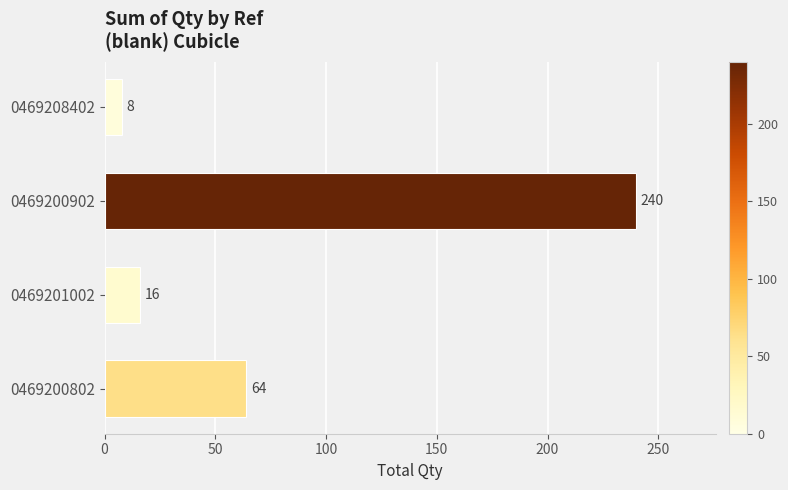

What is the ratio of the value at 0469200802 to the value at 0469200902?

0.3